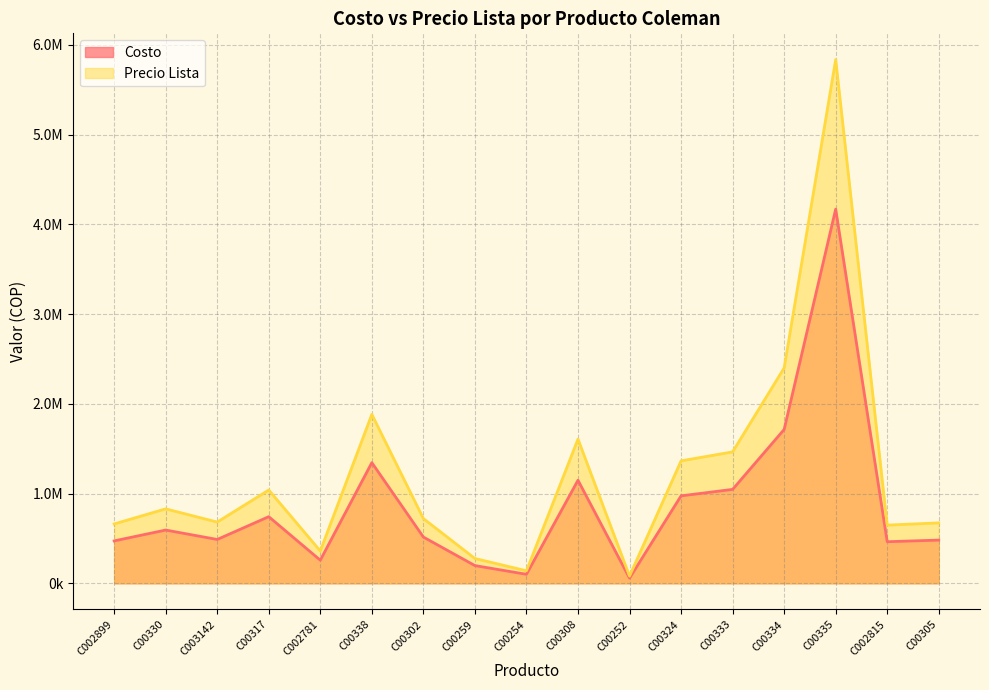

What are all the series names shown in the legend?

Costo, Precio Lista